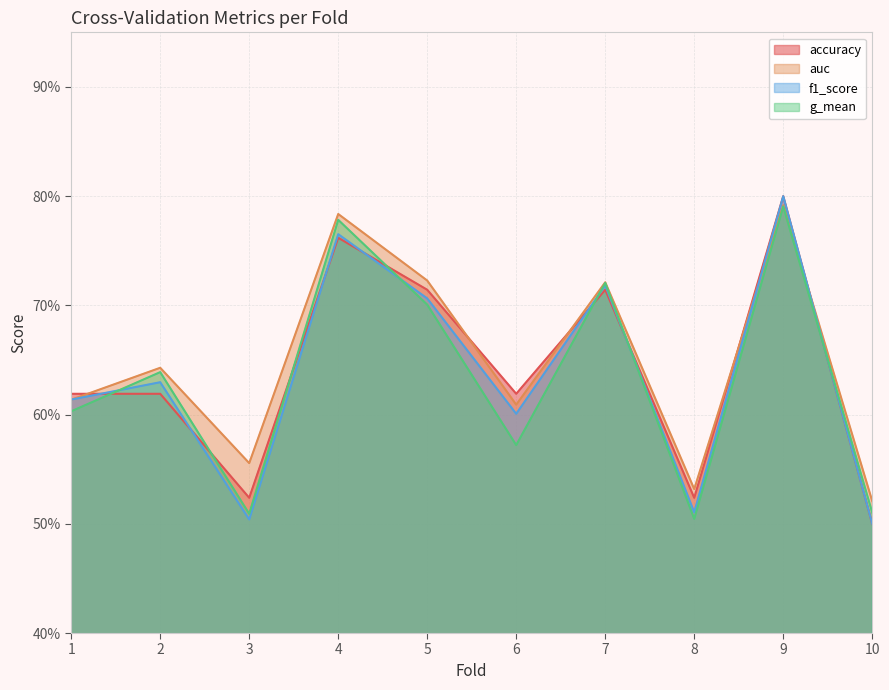

Reading left to right, list all the values displayed in this chart.

accuracy: 0.6	0.6	0.5	0.8	0.7	0.6	0.7	0.5	0.8	0.5
auc: 0.6	0.6	0.6	0.8	0.7	0.6	0.7	0.5	0.8	0.5
f1_score: 0.6	0.6	0.5	0.8	0.7	0.6	0.7	0.5	0.8	0.5
g_mean: 0.6	0.6	0.5	0.8	0.7	0.6	0.7	0.5	0.8	0.5